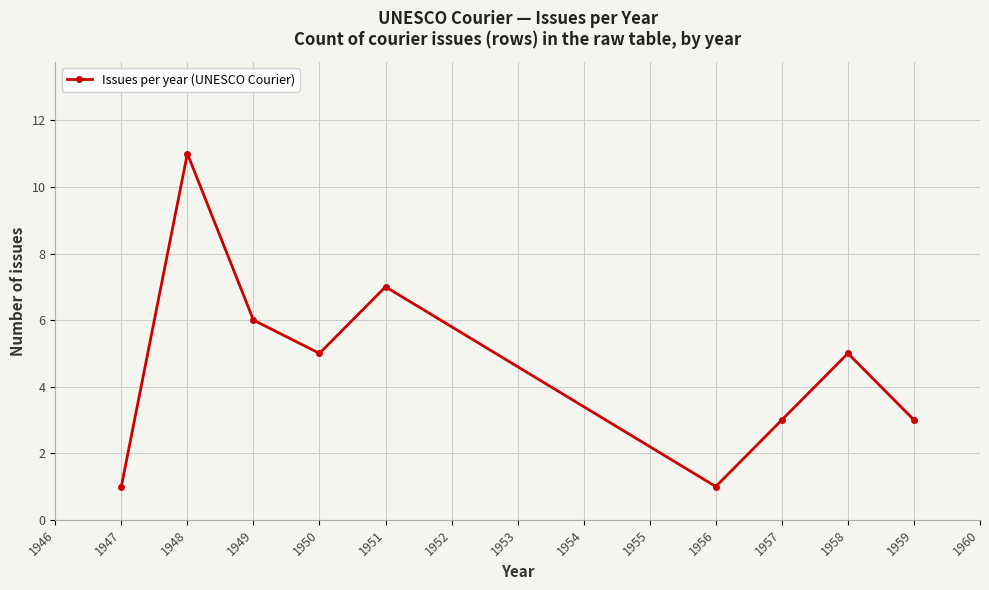

What is the change in value from 1949 to 1956?

-5